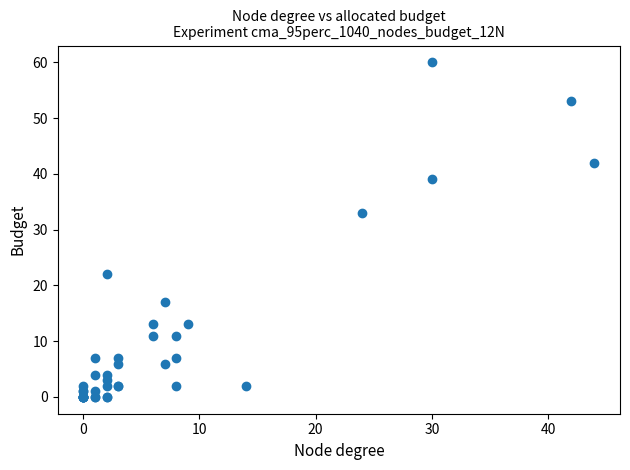

What Y value in the scatter plot is closest to 30?

33